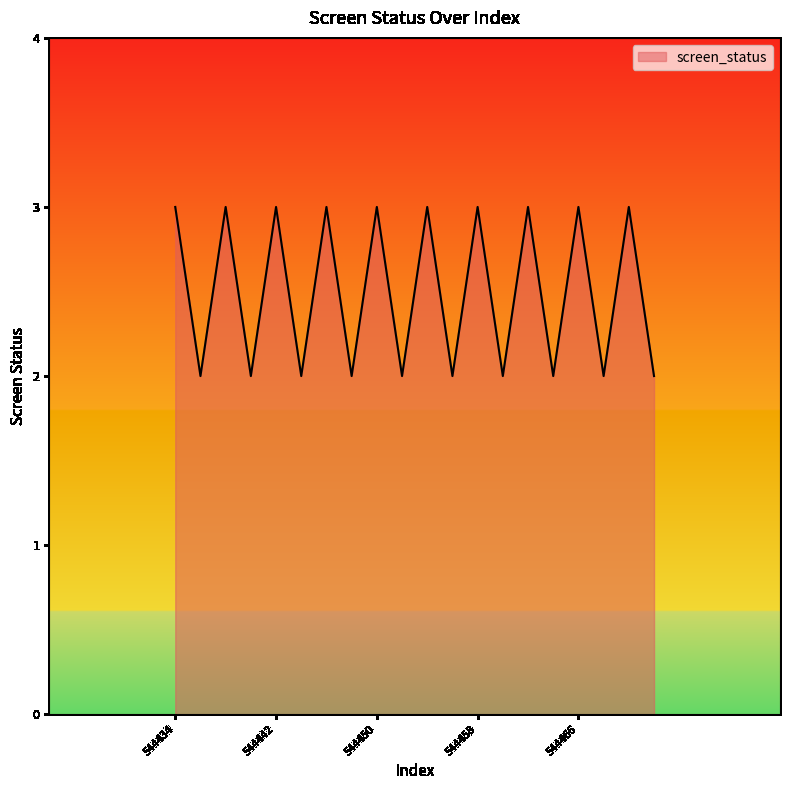

What is the maximum value shown in the chart?

3